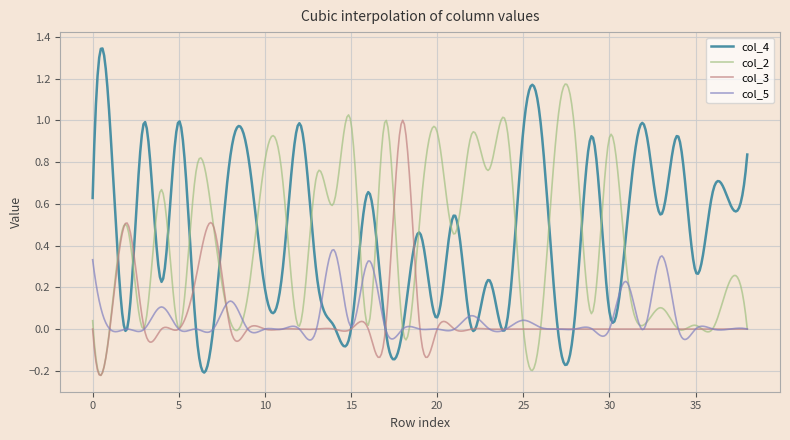

Rank the series by their maximum value, from lowest to highest.

col_5, col_3, col_2, col_4